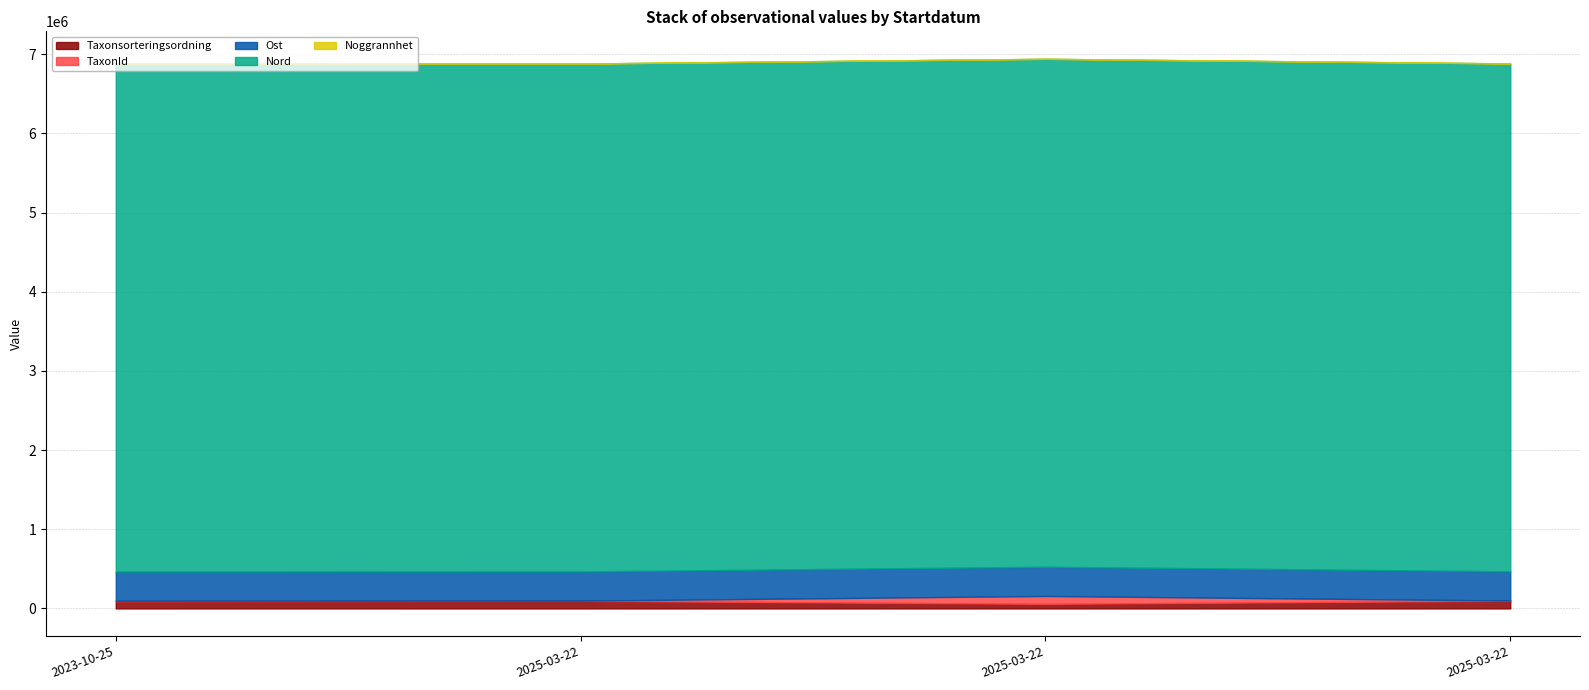

What is the average value of the Ost series?

368868